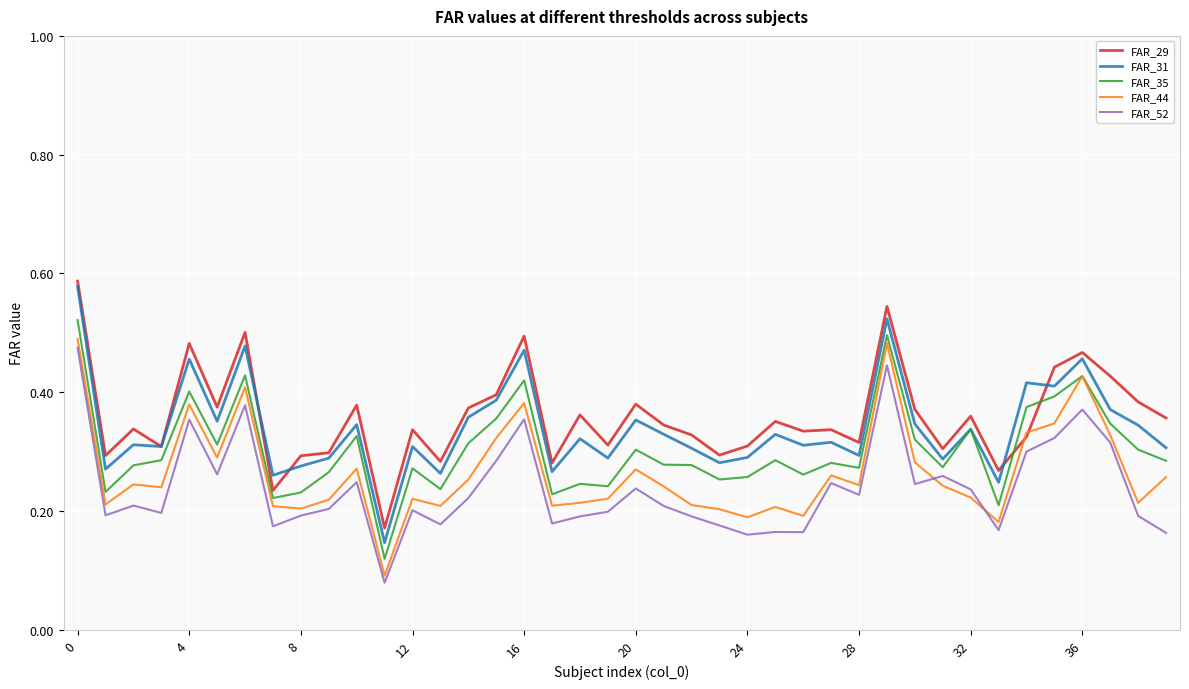

Rank the series by their average value, from lowest to highest.

FAR_52, FAR_44, FAR_35, FAR_31, FAR_29